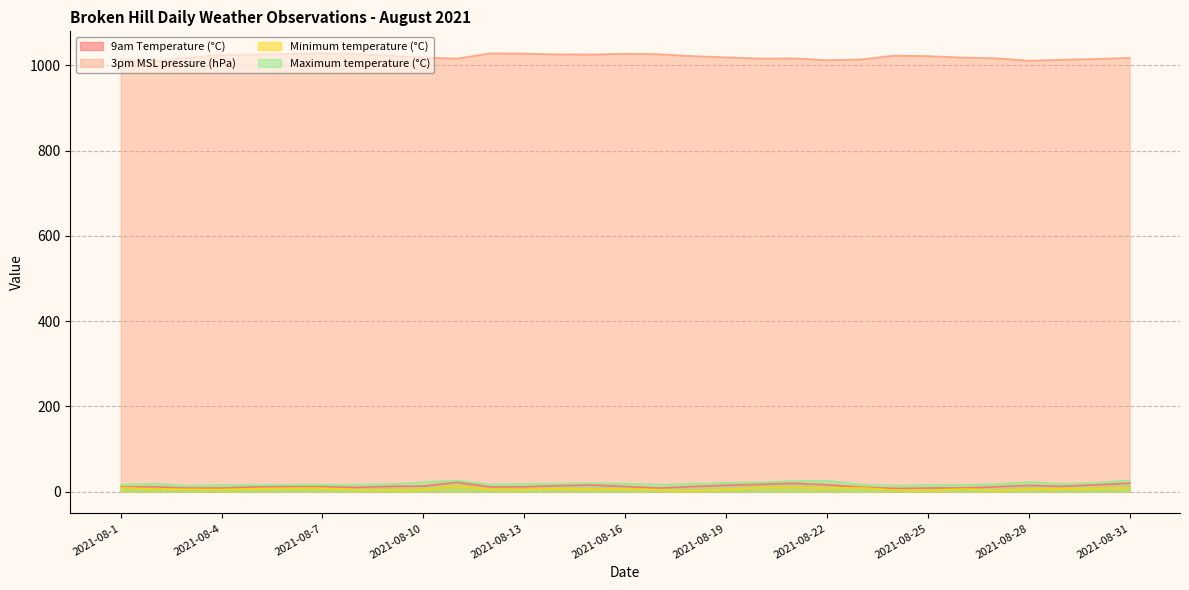

True or false: 3pm MSL pressure (hPa) and Maximum temperature (°C) cross at least once.

False